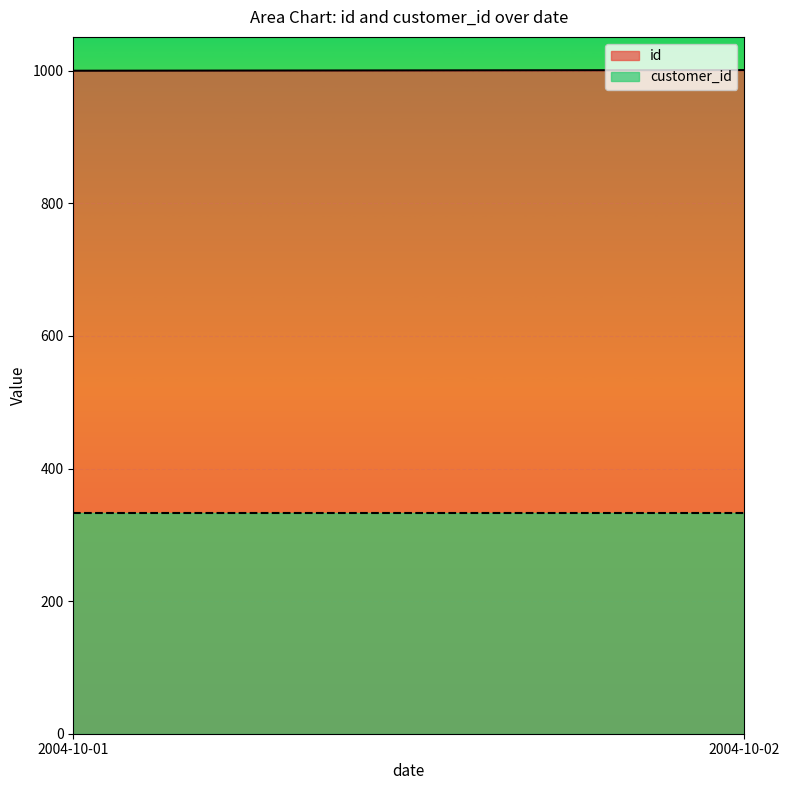

Rank the series by their maximum value, from highest to lowest.

id, customer_id